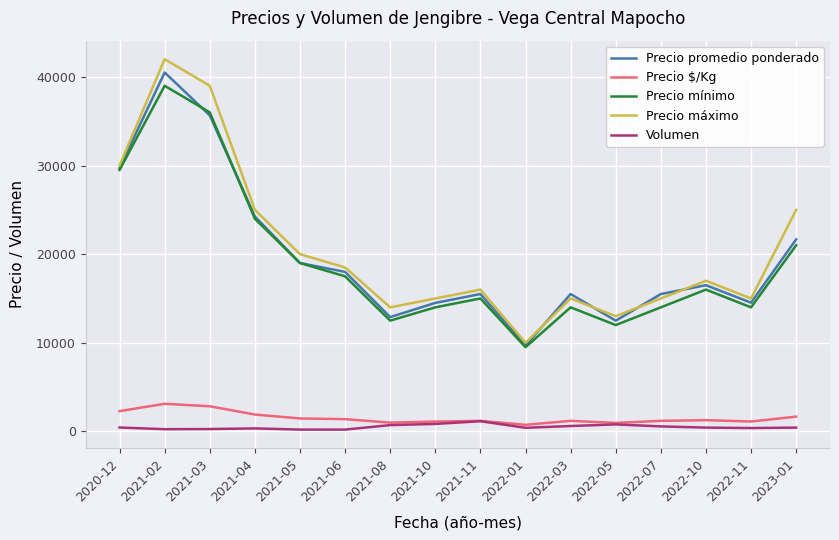

True or false: Precio mínimo and Volumen cross at least once.

False